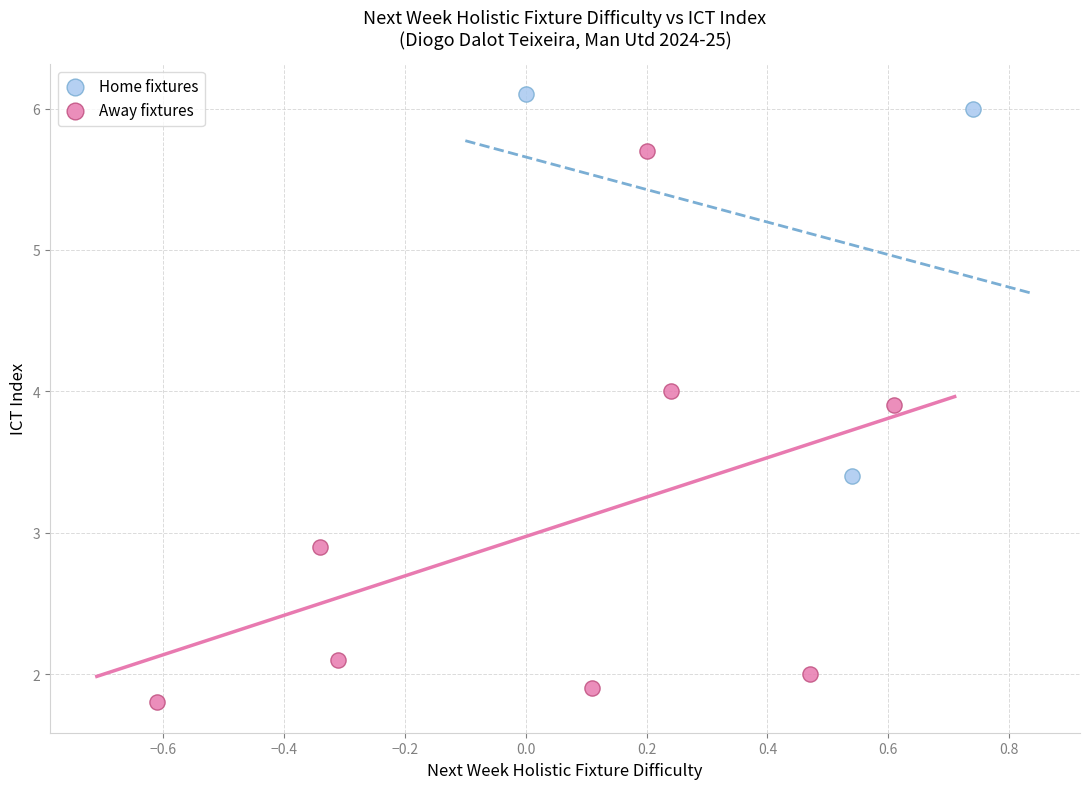

Which series reaches the maximum Y coordinate?

Home fixtures